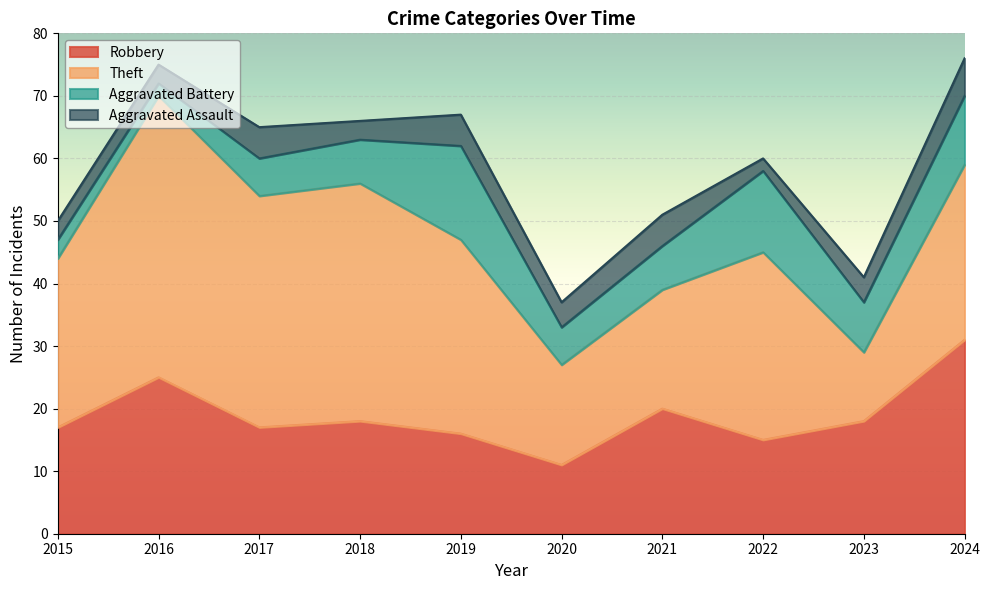

Rank the series by their average value, from highest to lowest.

Theft, Robbery, Aggravated Battery, Aggravated Assault